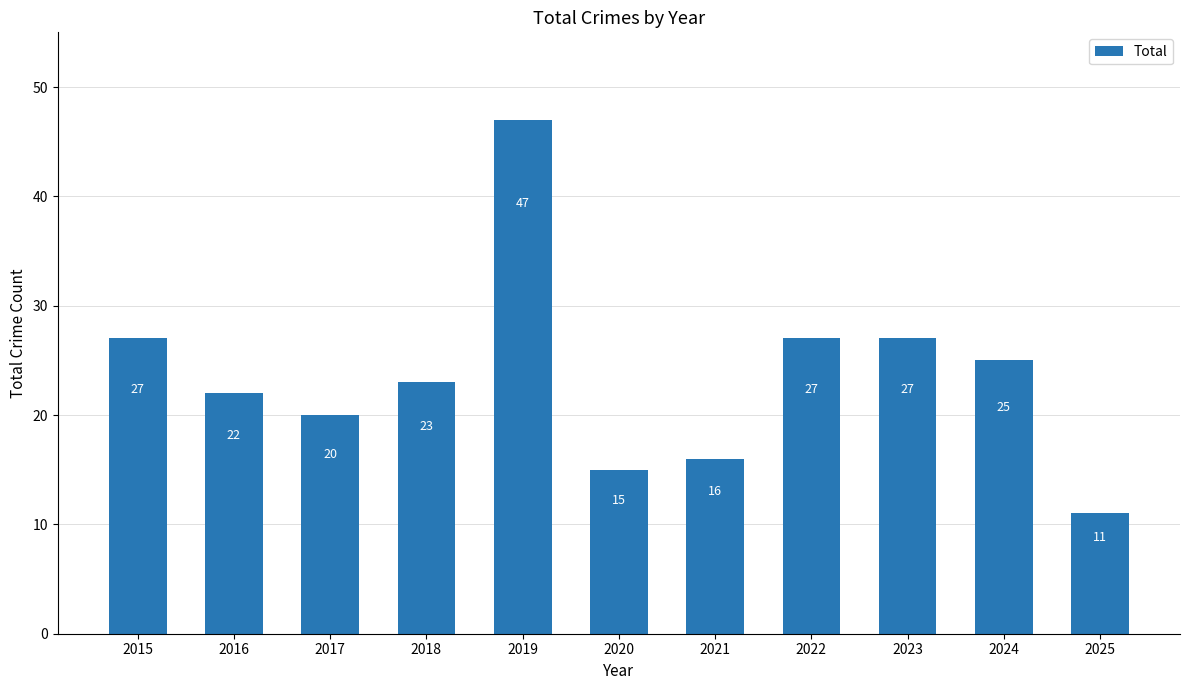

At which label does the data first exceed 23?

2015